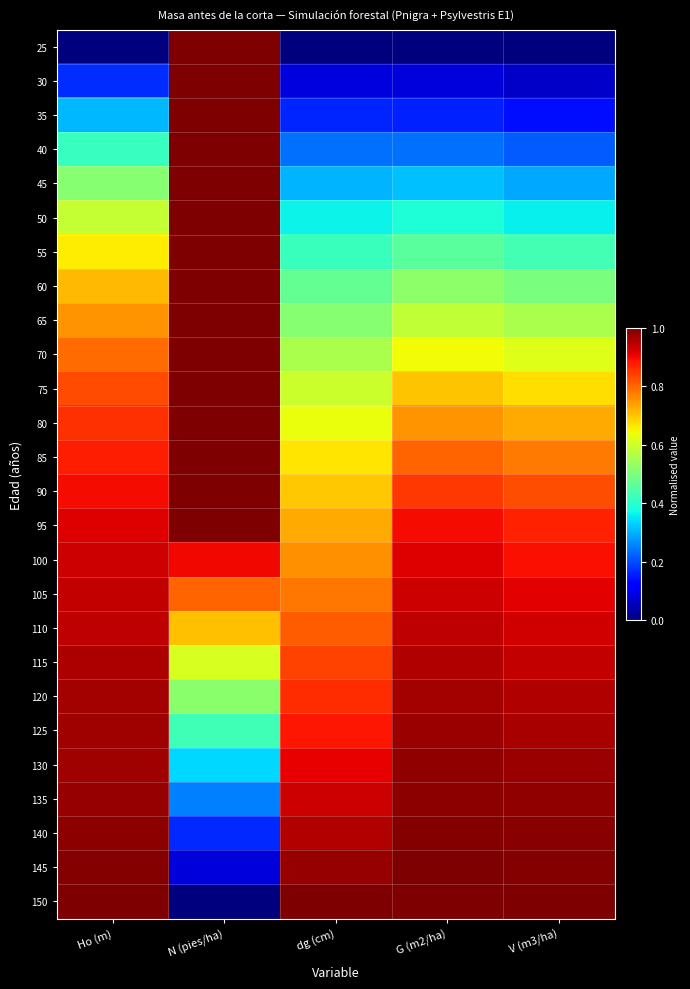

How many data points does each series have?

5